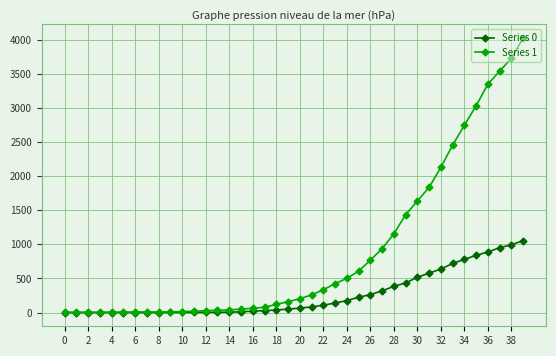

What is the greatest value displayed?

4028